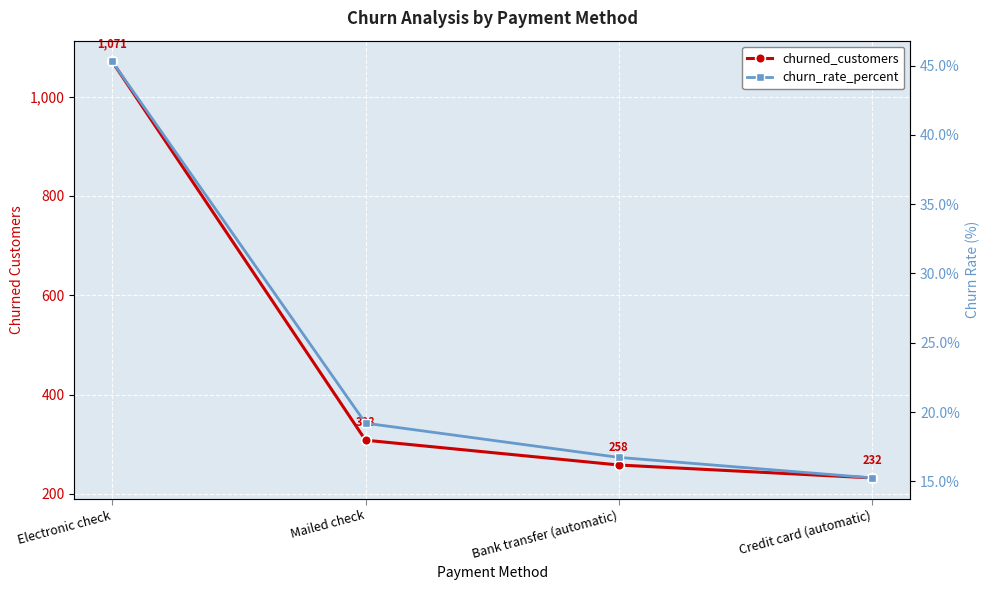

What is the label of the 3rd point from the left?

Bank transfer (automatic)